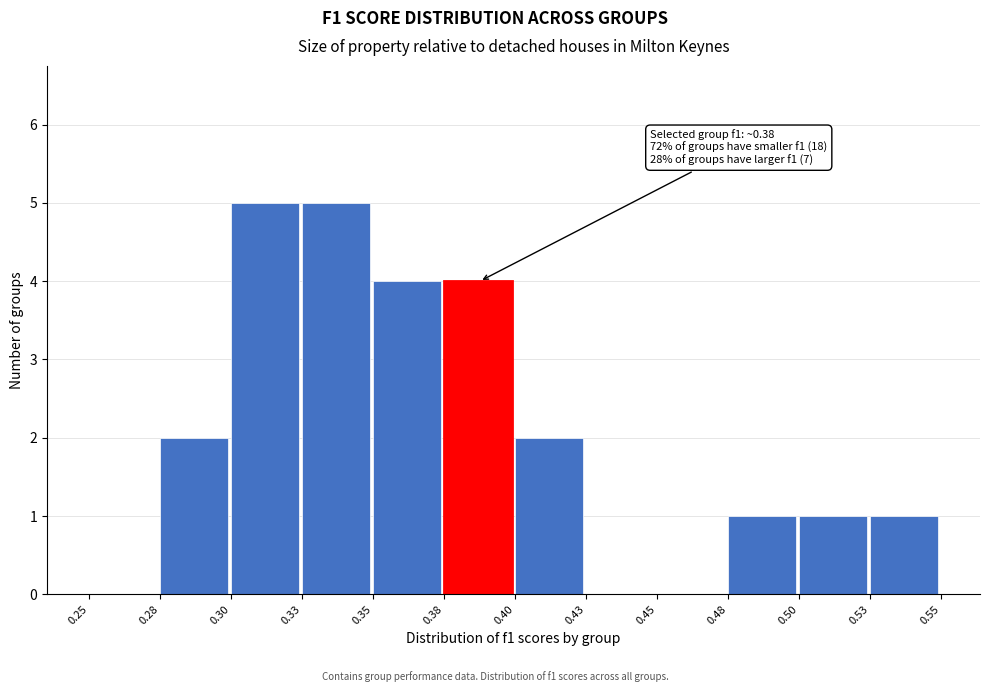

Reading left to right, transcribe all the data shown in this chart.

0.25=0	0.28=2	0.30=5	0.33=5	0.35=4	0.38=4	0.40=2	0.43=0	0.45=0	0.48=1	0.50=1	0.53=1